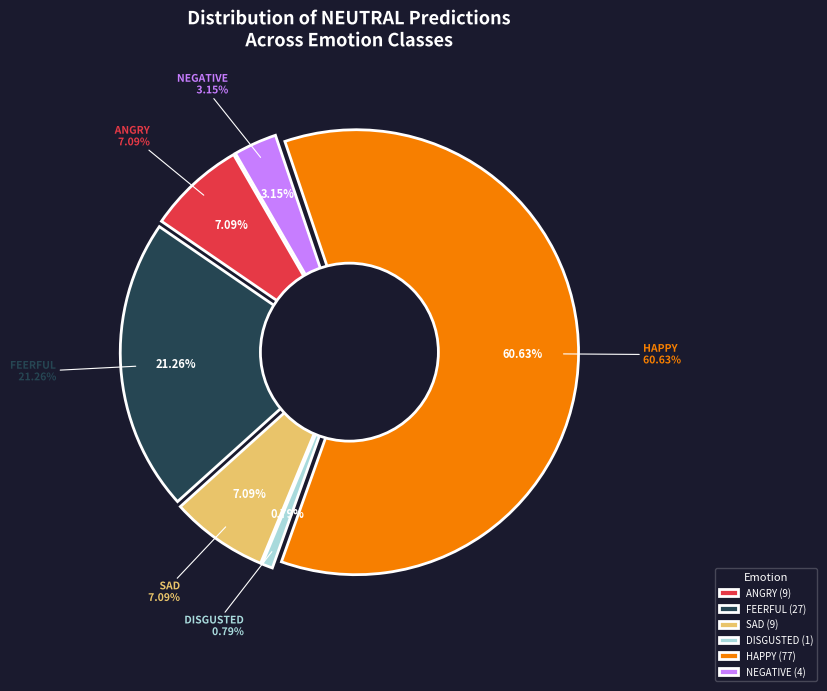

The NEUTRAL slice represents 89% of the pie. True or false?

False